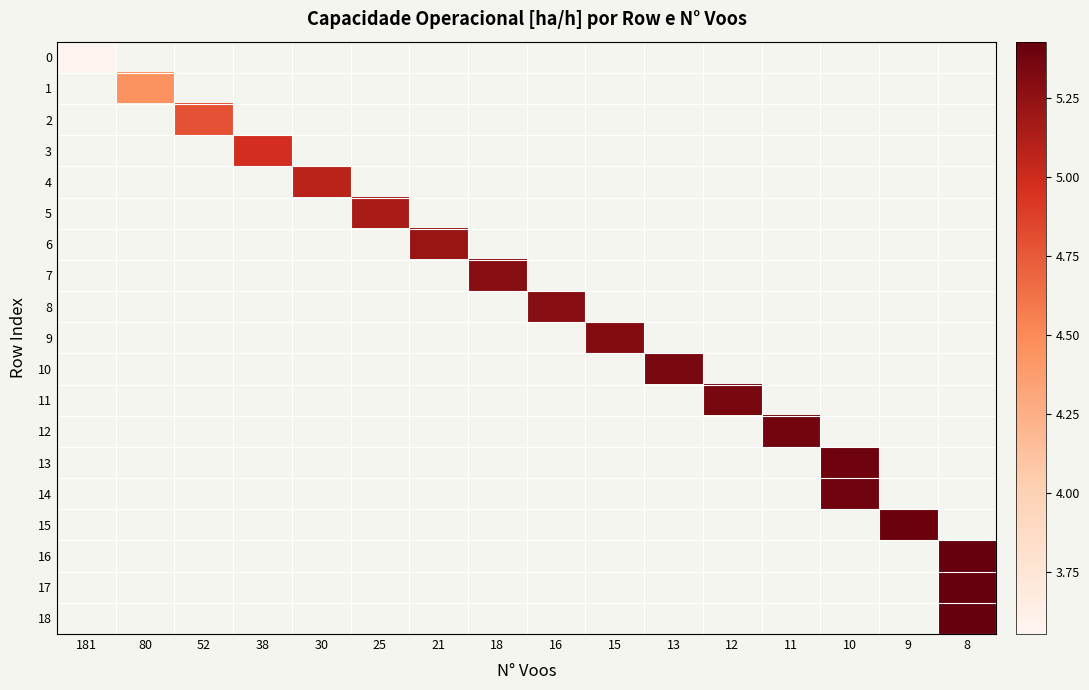

Which label corresponds to the smallest value in the chart?

181